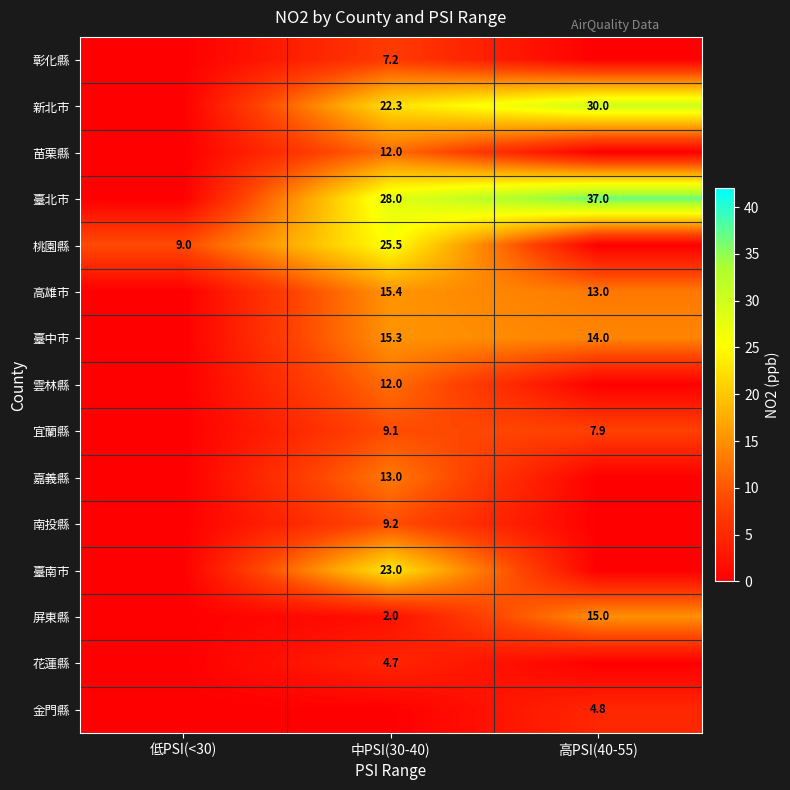

Is it true that 高雄市 equals 22.3 at 高PSI(40-55)?

False